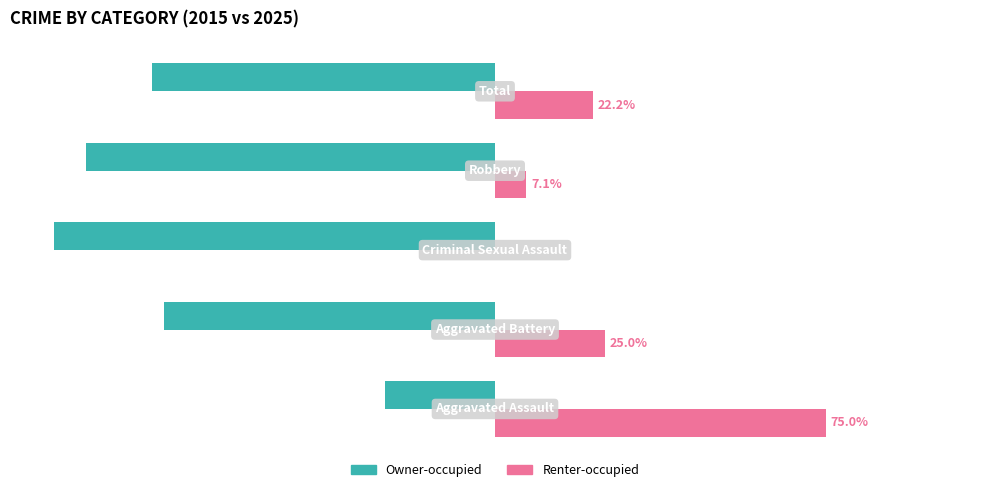

Which series has the largest total across all categories?

Renter-occupied